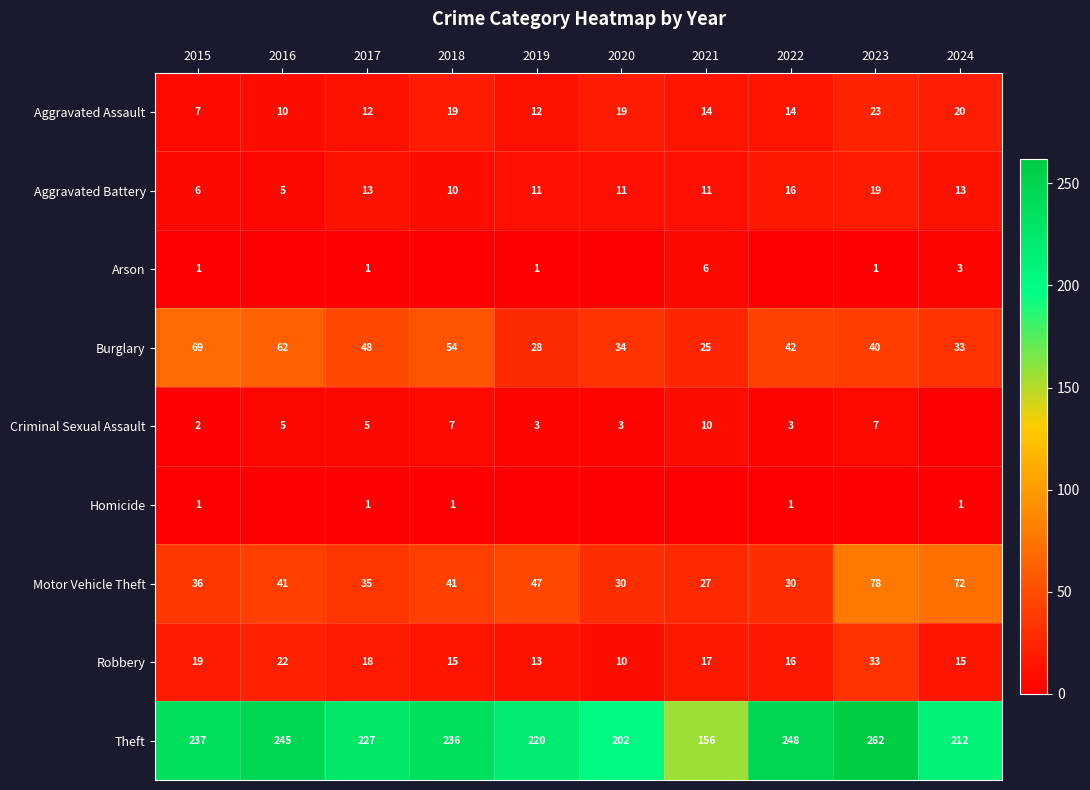

What is the lowest value of the Aggravated Assault series?

7